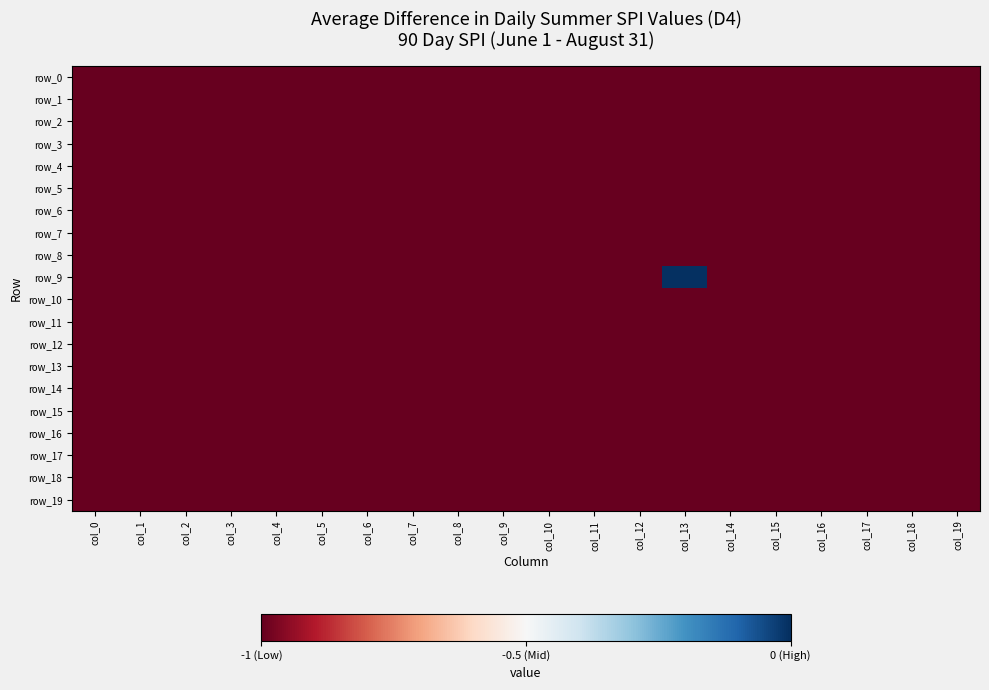

Reading left to right, extract all data points from this chart.

row_0: -1	-1	-1	-1	-1	-1	-1	-1	-1	-1	-1	-1	-1	-1	-1	-1	-1	-1	-1	-1
row_1: -1	-1	-1	-1	-1	-1	-1	-1	-1	-1	-1	-1	-1	-1	-1	-1	-1	-1	-1	-1
row_2: -1	-1	-1	-1	-1	-1	-1	-1	-1	-1	-1	-1	-1	-1	-1	-1	-1	-1	-1	-1
row_3: -1	-1	-1	-1	-1	-1	-1	-1	-1	-1	-1	-1	-1	-1	-1	-1	-1	-1	-1	-1
row_4: -1	-1	-1	-1	-1	-1	-1	-1	-1	-1	-1	-1	-1	-1	-1	-1	-1	-1	-1	-1
row_5: -1	-1	-1	-1	-1	-1	-1	-1	-1	-1	-1	-1	-1	-1	-1	-1	-1	-1	-1	-1
row_6: -1	-1	-1	-1	-1	-1	-1	-1	-1	-1	-1	-1	-1	-1	-1	-1	-1	-1	-1	-1
row_7: -1	-1	-1	-1	-1	-1	-1	-1	-1	-1	-1	-1	-1	-1	-1	-1	-1	-1	-1	-1
row_8: -1	-1	-1	-1	-1	-1	-1	-1	-1	-1	-1	-1	-1	-1	-1	-1	-1	-1	-1	-1
row_9: -1	-1	-1	-1	-1	-1	-1	-1	-1	-1	-1	-1	-1	0	-1	-1	-1	-1	-1	-1
row_10: -1	-1	-1	-1	-1	-1	-1	-1	-1	-1	-1	-1	-1	-1	-1	-1	-1	-1	-1	-1
row_11: -1	-1	-1	-1	-1	-1	-1	-1	-1	-1	-1	-1	-1	-1	-1	-1	-1	-1	-1	-1
row_12: -1	-1	-1	-1	-1	-1	-1	-1	-1	-1	-1	-1	-1	-1	-1	-1	-1	-1	-1	-1
row_13: -1	-1	-1	-1	-1	-1	-1	-1	-1	-1	-1	-1	-1	-1	-1	-1	-1	-1	-1	-1
row_14: -1	-1	-1	-1	-1	-1	-1	-1	-1	-1	-1	-1	-1	-1	-1	-1	-1	-1	-1	-1
row_15: -1	-1	-1	-1	-1	-1	-1	-1	-1	-1	-1	-1	-1	-1	-1	-1	-1	-1	-1	-1
row_16: -1	-1	-1	-1	-1	-1	-1	-1	-1	-1	-1	-1	-1	-1	-1	-1	-1	-1	-1	-1
row_17: -1	-1	-1	-1	-1	-1	-1	-1	-1	-1	-1	-1	-1	-1	-1	-1	-1	-1	-1	-1
row_18: -1	-1	-1	-1	-1	-1	-1	-1	-1	-1	-1	-1	-1	-1	-1	-1	-1	-1	-1	-1
row_19: -1	-1	-1	-1	-1	-1	-1	-1	-1	-1	-1	-1	-1	-1	-1	-1	-1	-1	-1	-1